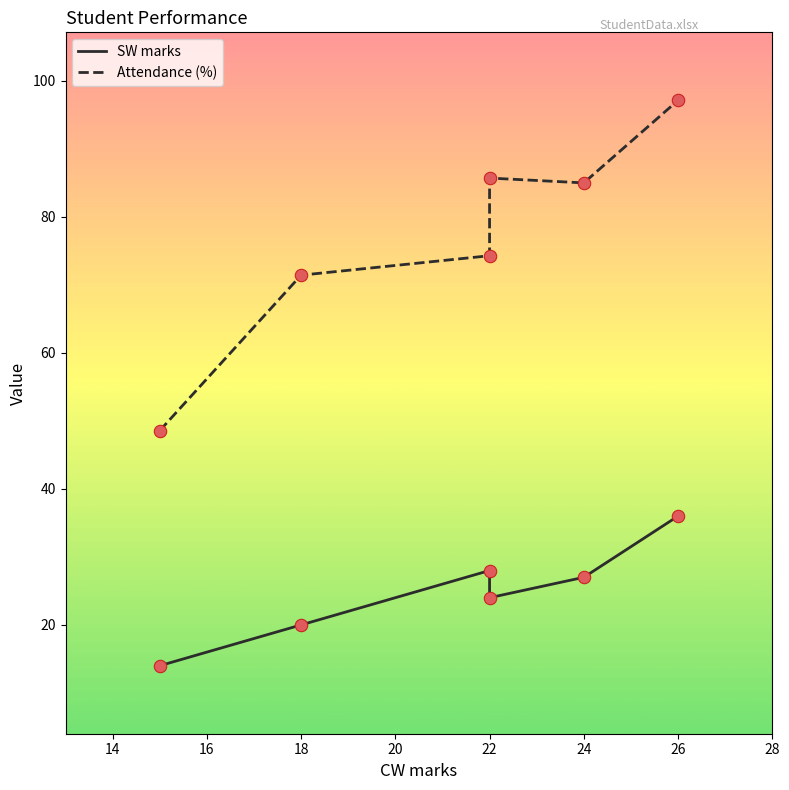

Which series reaches the maximum Y coordinate?

Attendance (%)